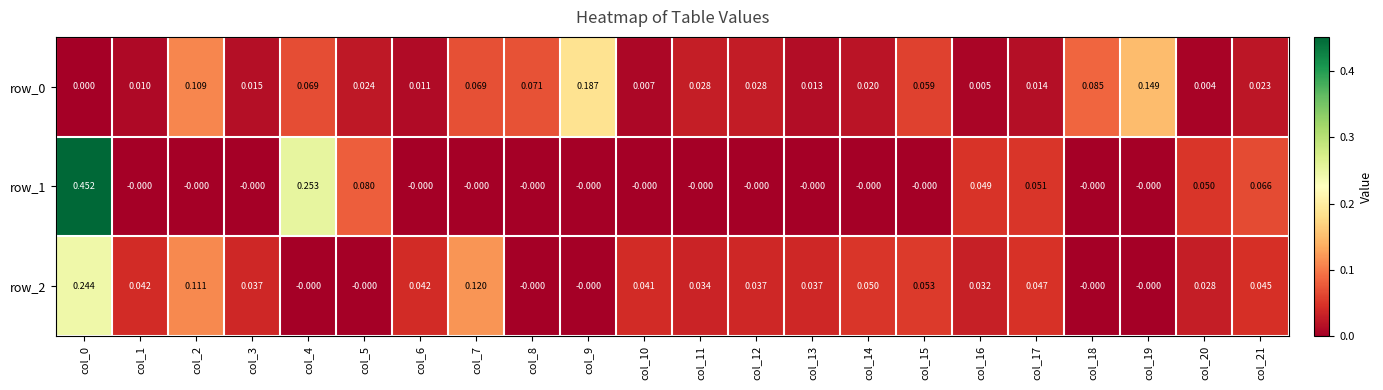

Is the value of row_1 at col_10 greater than the value of row_0 at col_10?

No